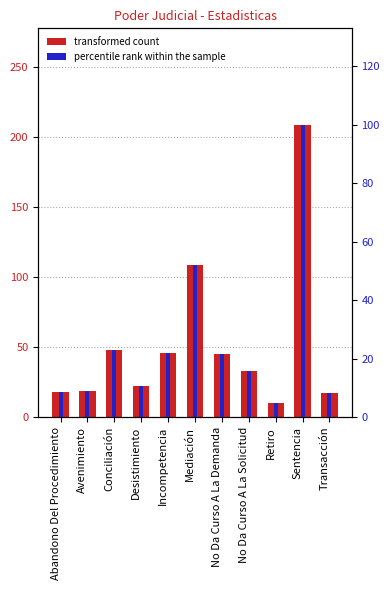

What is the average value of the Total series?

52.4